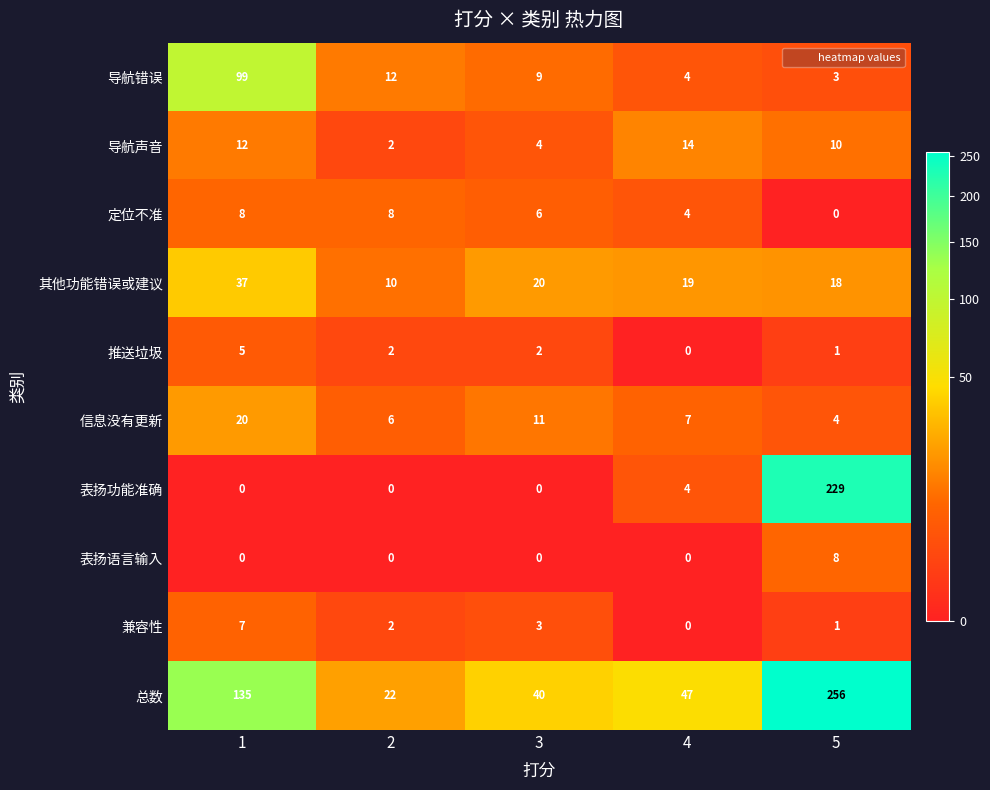

What is the difference between the maximum and minimum values in the 总数 series?

234